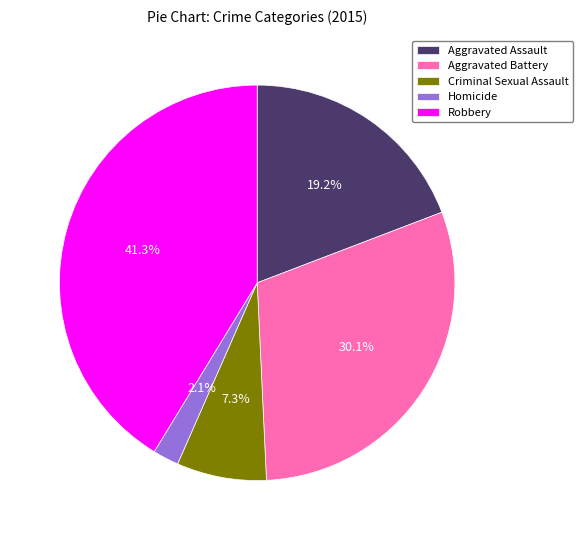

Rank the categories by value from highest to lowest.

Robbery, Aggravated Battery, Aggravated Assault, Criminal Sexual Assault, Homicide